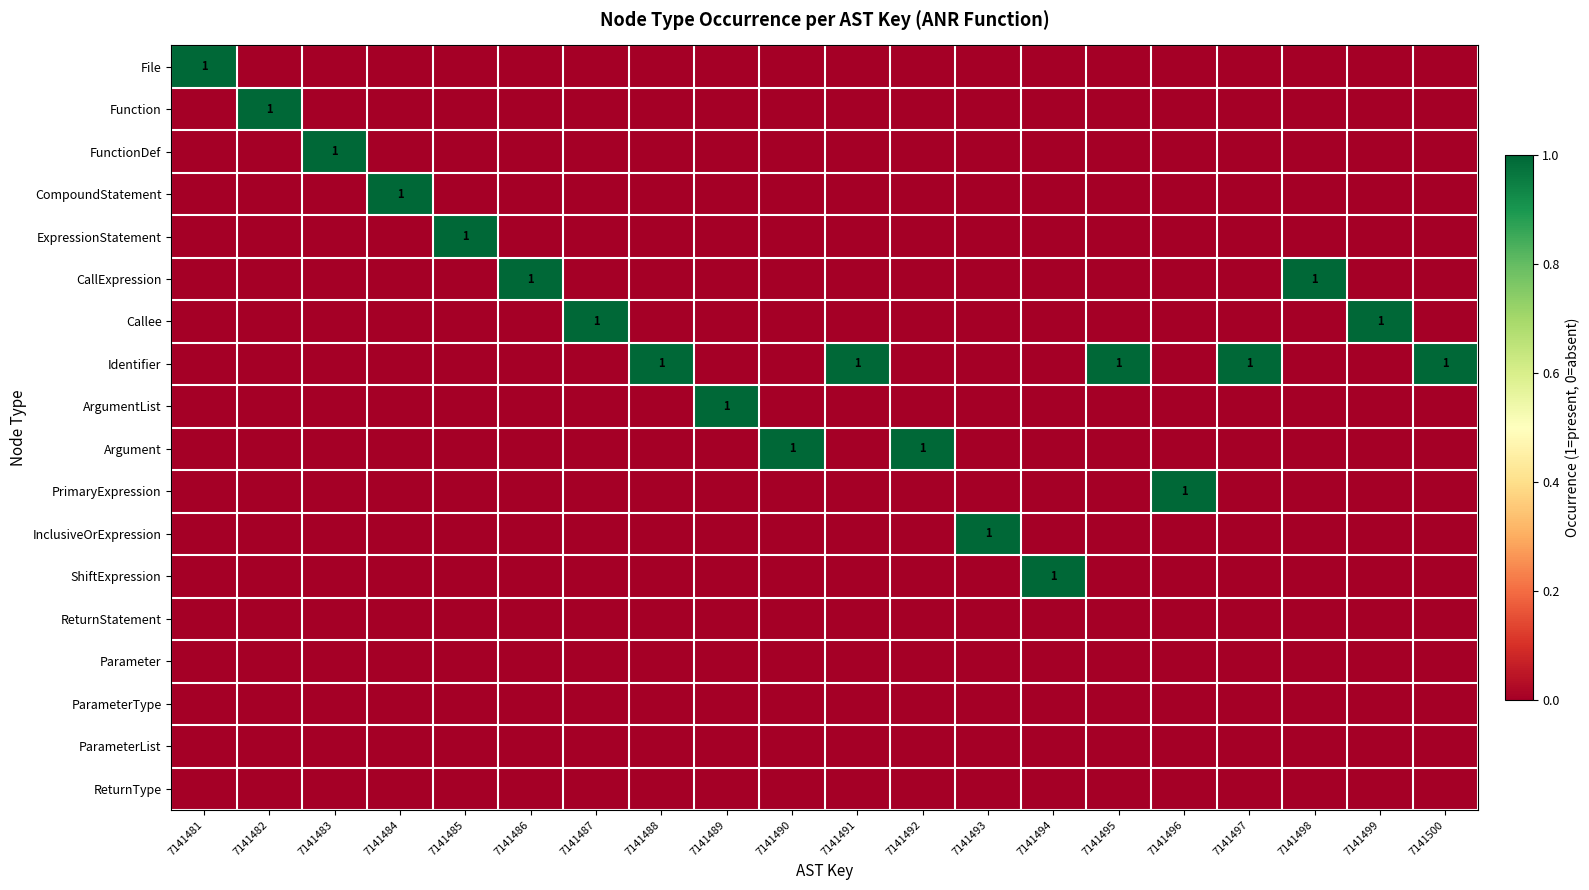

Is it true that Identifier equals 0 at 7141495?

False